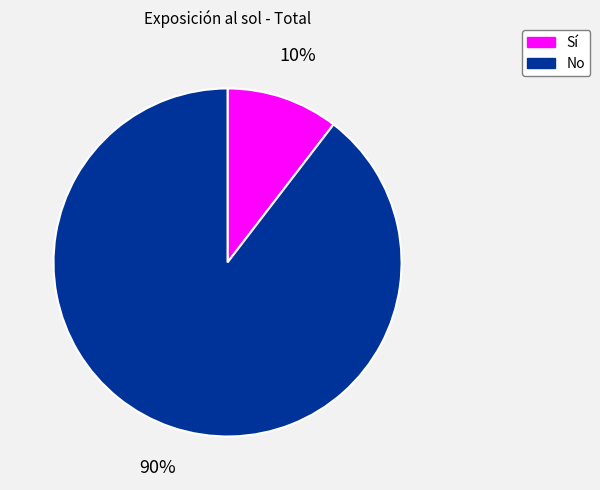

Do Sí and No together represent more than half of the pie?

Yes